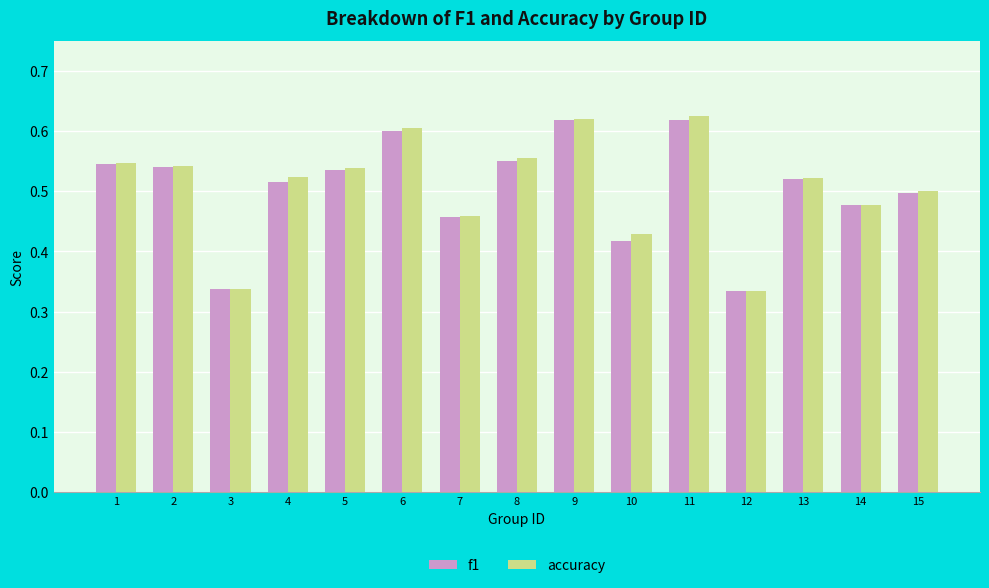

The value of f1 at 7 is 0.7. True or false?

False